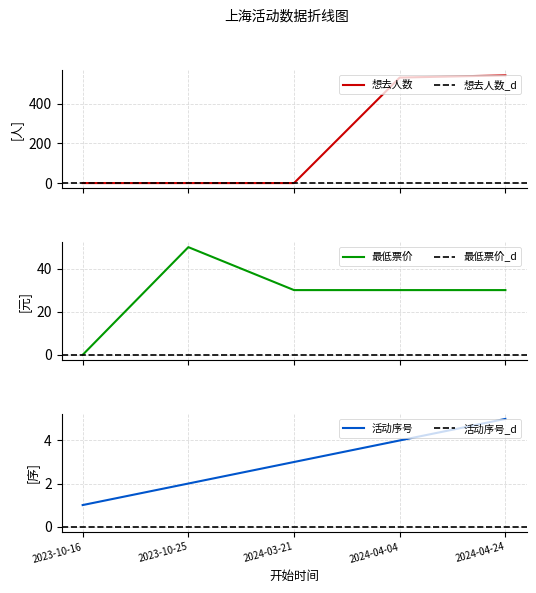

True or false: 想去人数 and 最低票价_numeric intersect in this chart.

True